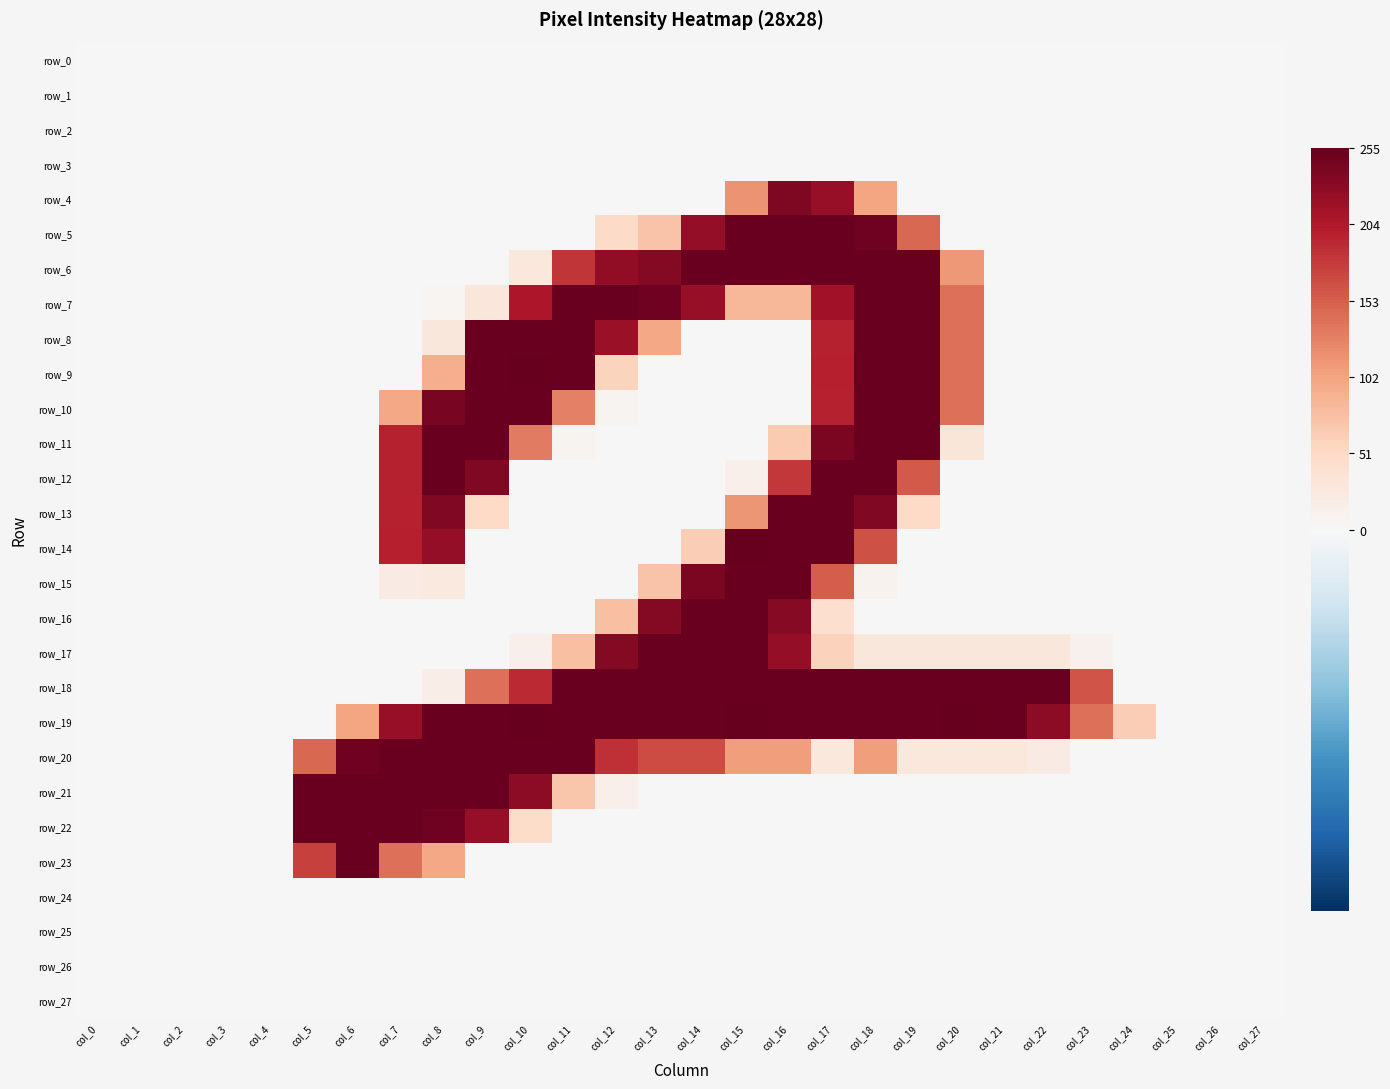

Which has a higher value, col_19 or col_24?

col_19